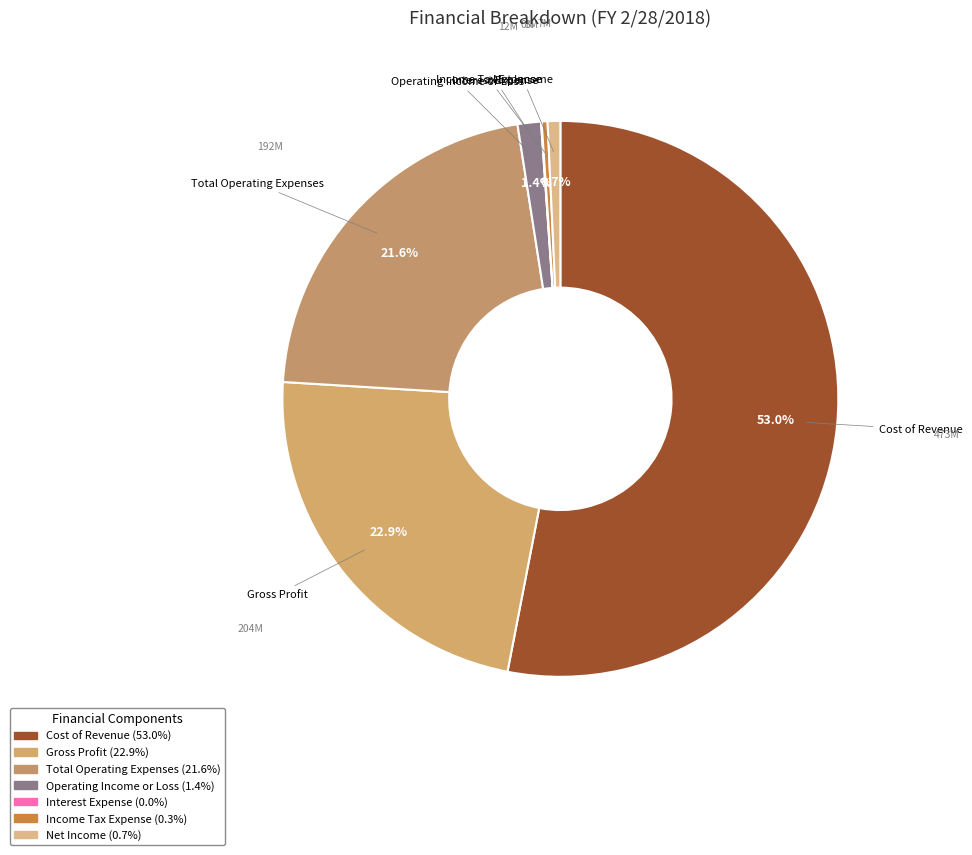

What percentage is the Gross Profit slice, to the nearest percent?

23%